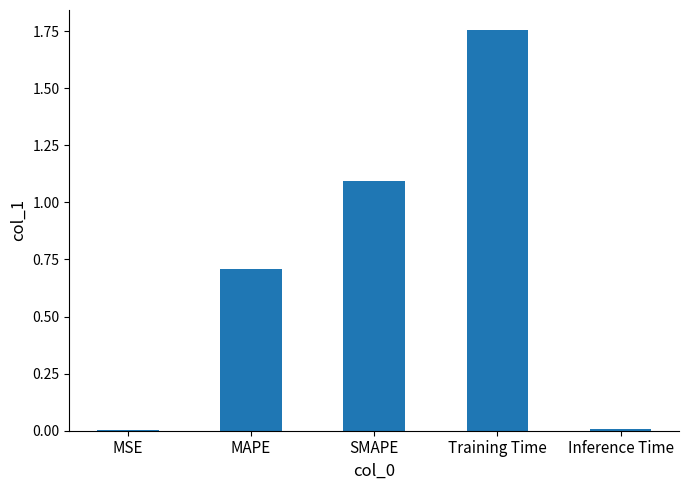

What is the sum of all values?

3.6